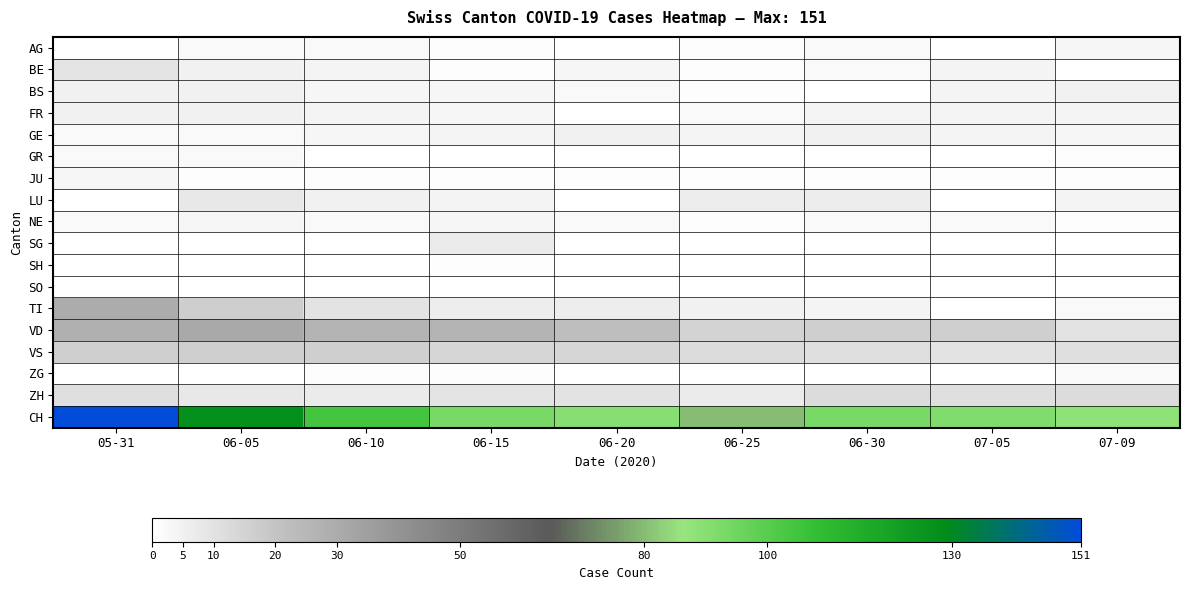

Which label corresponds to the largest value in the chart?

05-31